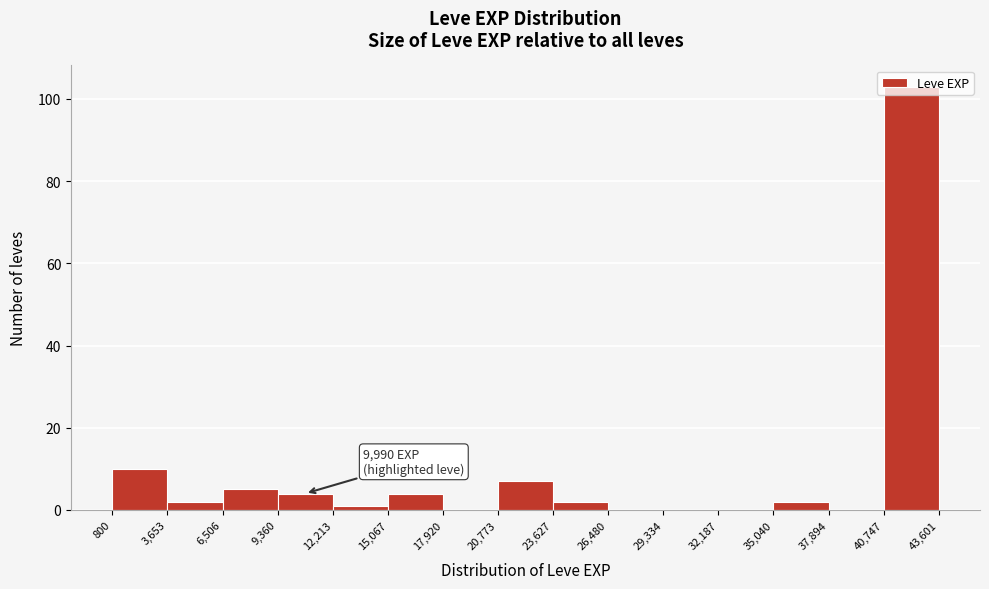

Which range on the x-axis has the tallest bar?

40,747 to 43,601